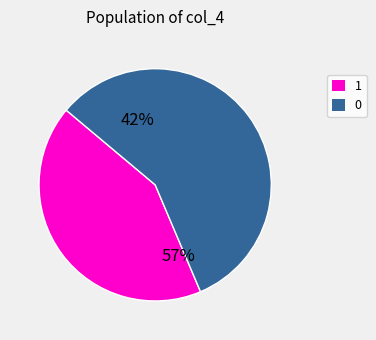

What is the largest slice in the pie chart?

1